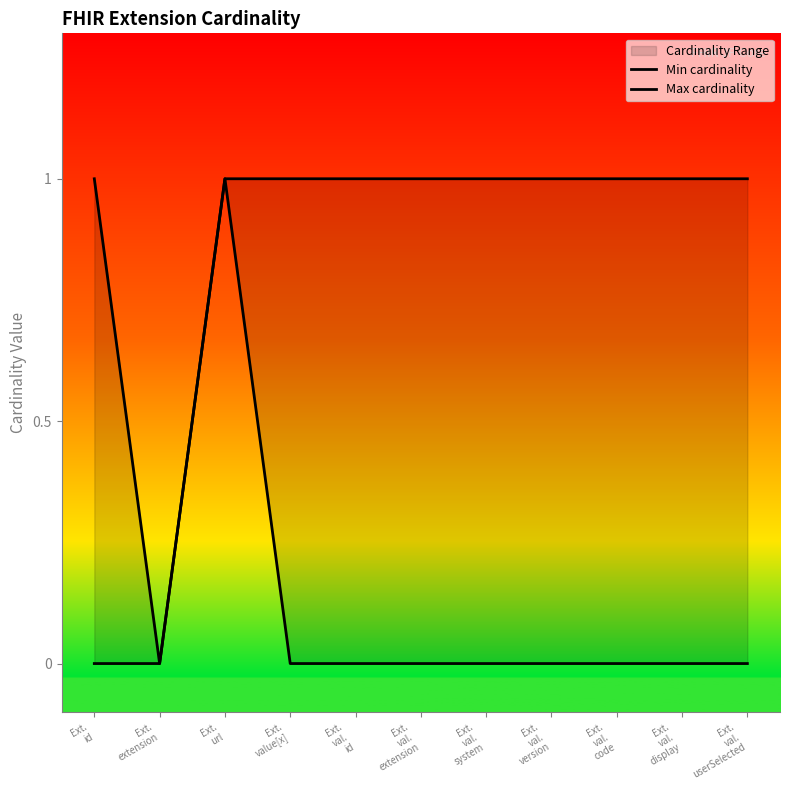

What is the approximate value of Max cardinality at Ext.
val.
display?

1